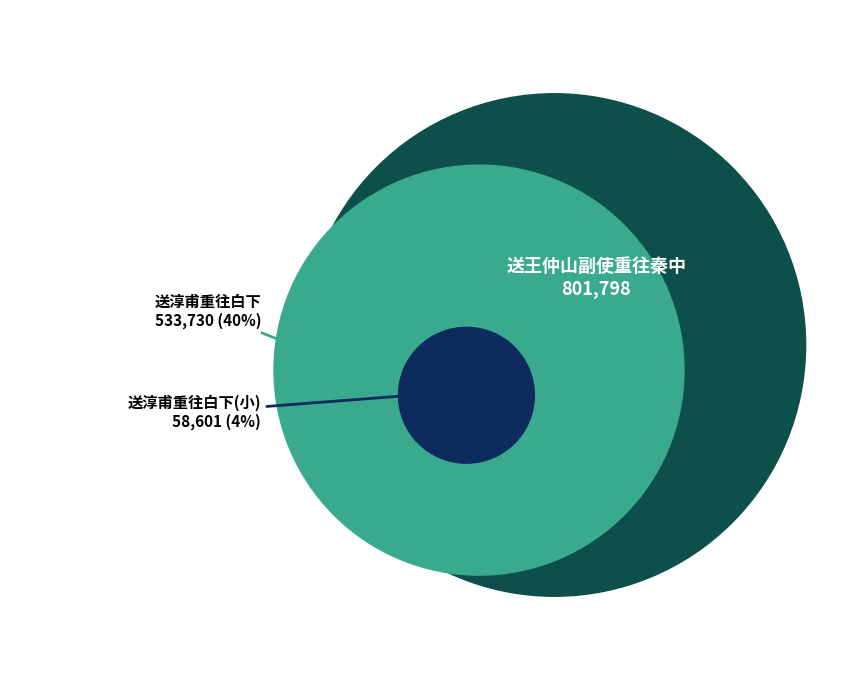

True or false: 送王仲山副使重往秦中 accounts for 69% of the total.

False